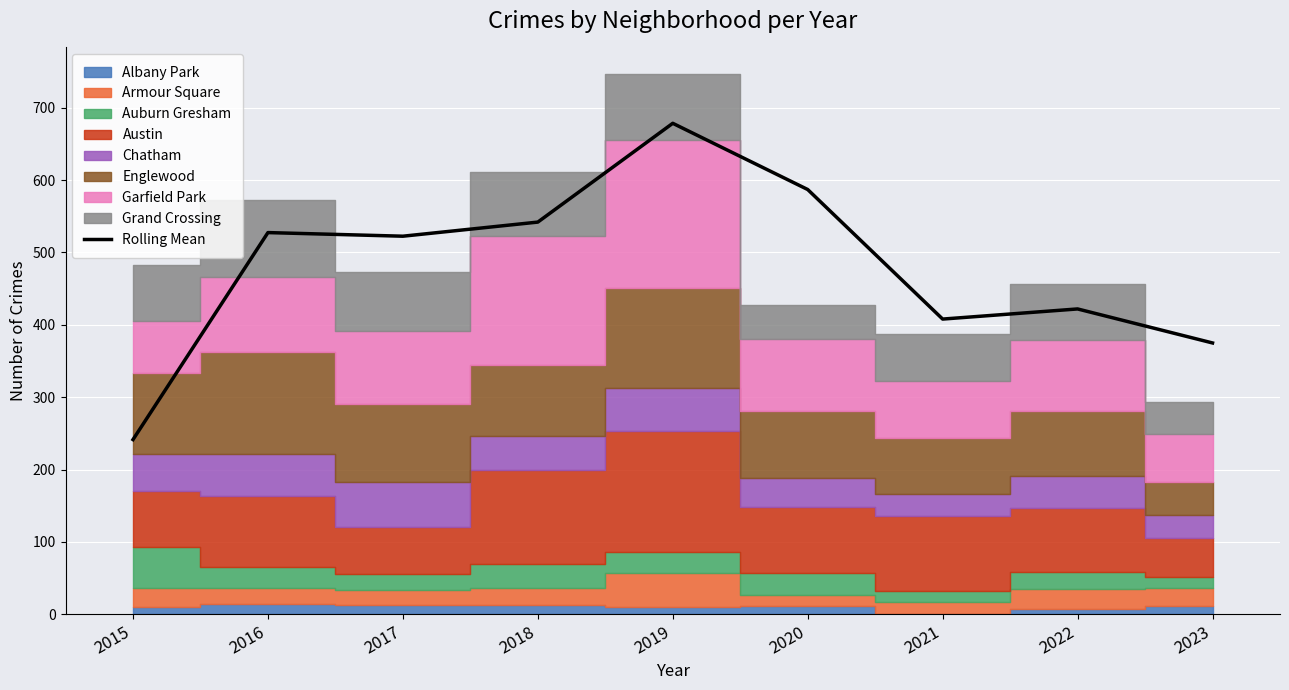

What is the minimum value shown in the chart?

241.5